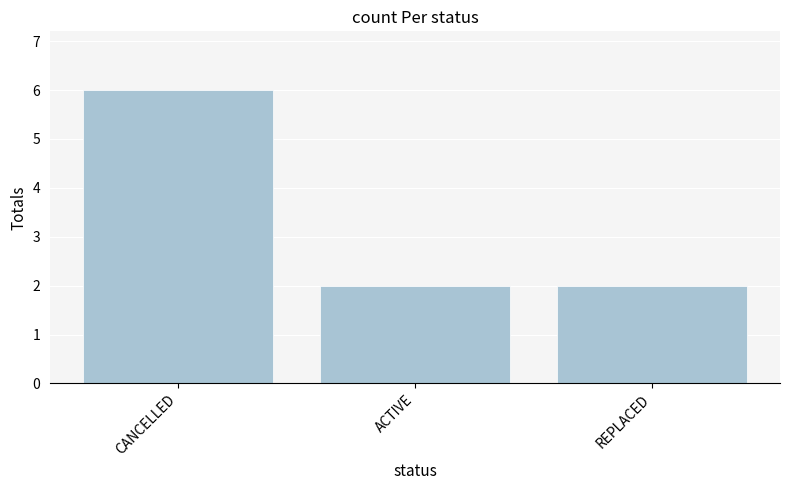

What is the greatest value displayed?

6